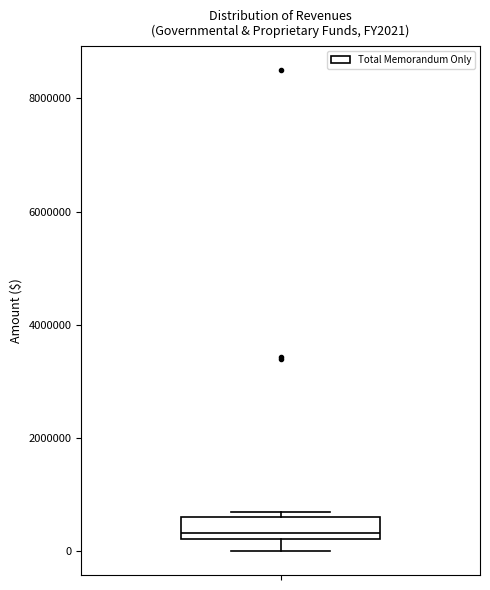

Where does the lower whisker of the box end on the y-axis? The values are not printed on the chart, so give them approximately, as read against the axis.

0